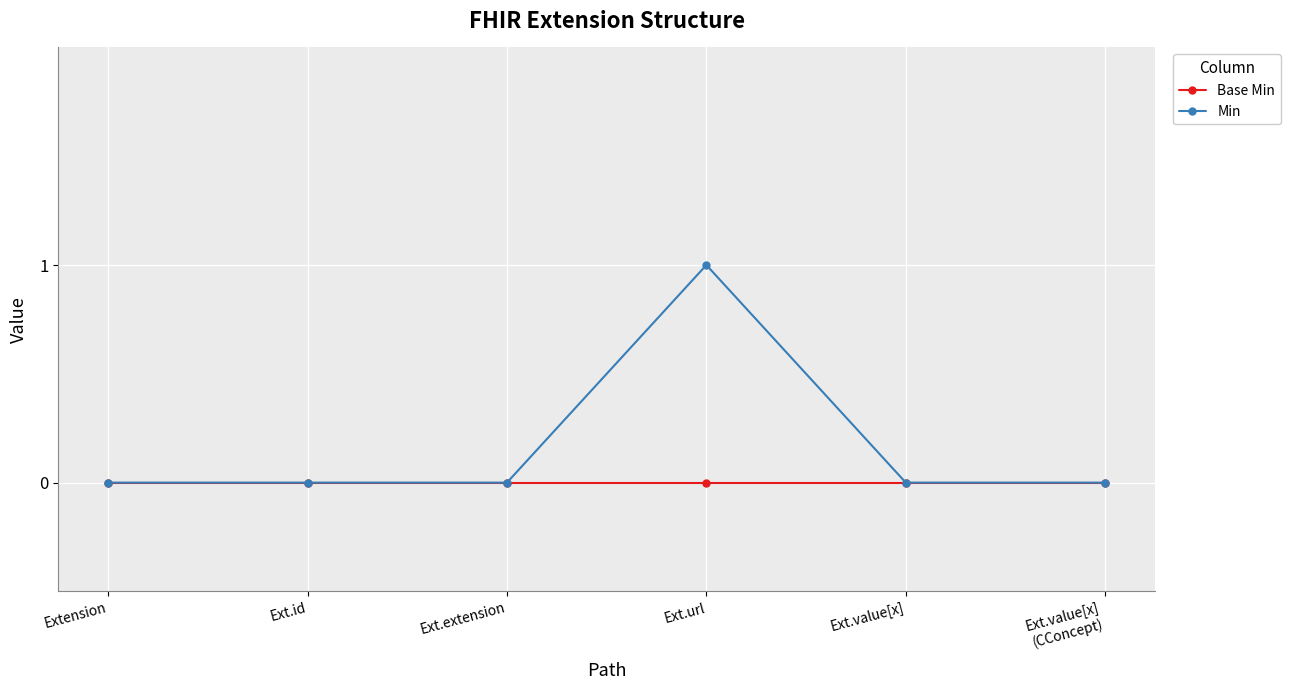

Rank the series by their maximum value, from highest to lowest.

Min, Base Min